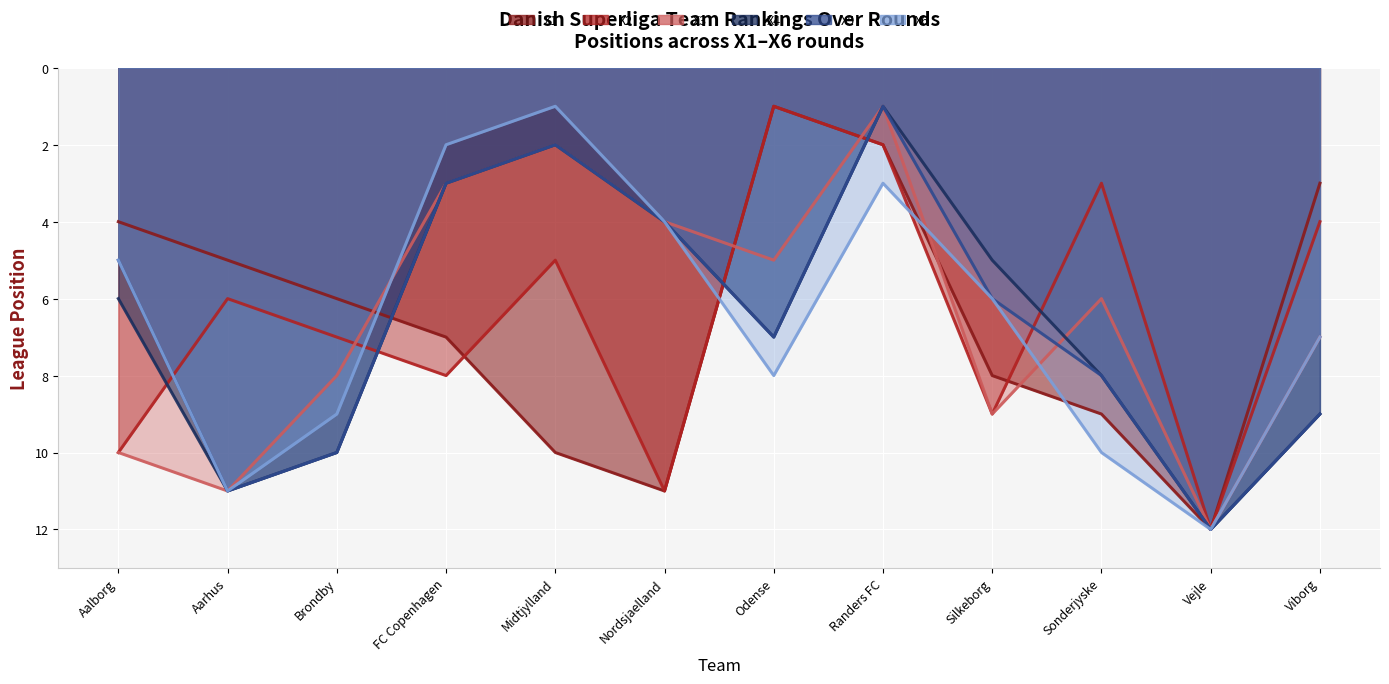

List the labels in order of X1 value, smallest first.

Odense, Randers FC, Viborg, Aalborg, Aarhus, Brondby, FC Copenhagen, Silkeborg, Sonderjyske, Midtjylland, Nordsjaelland, Vejle